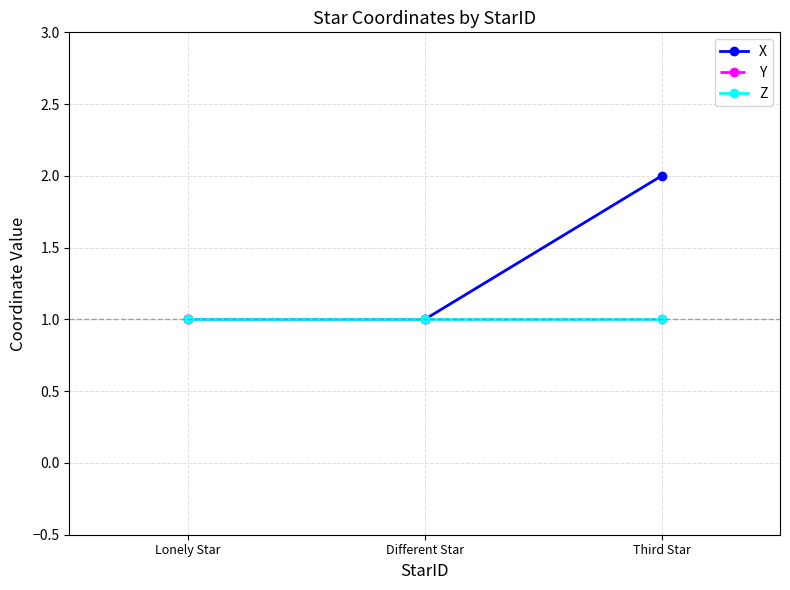

True or false: Y has a value of 0 at Third Star.

False